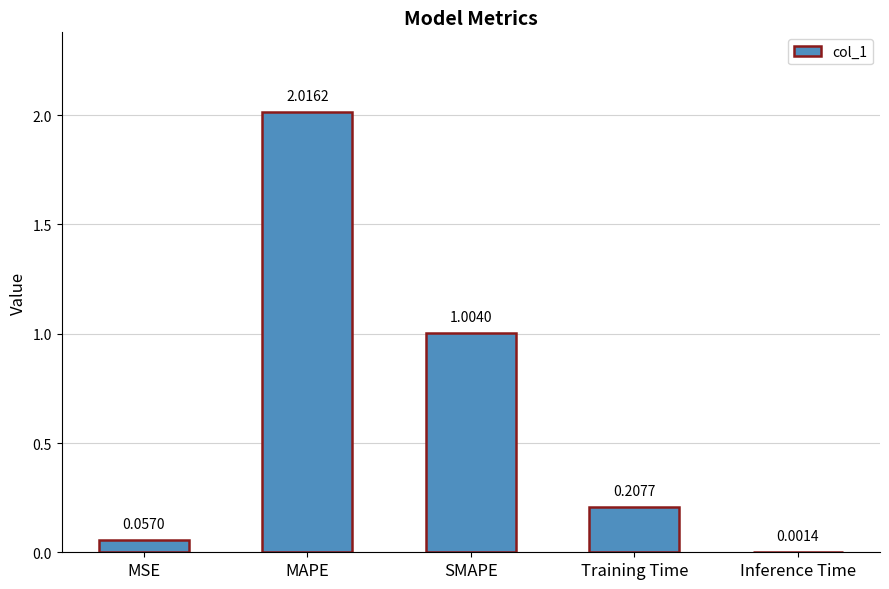

What is the sum of the values at SMAPE and Training Time?

1.2